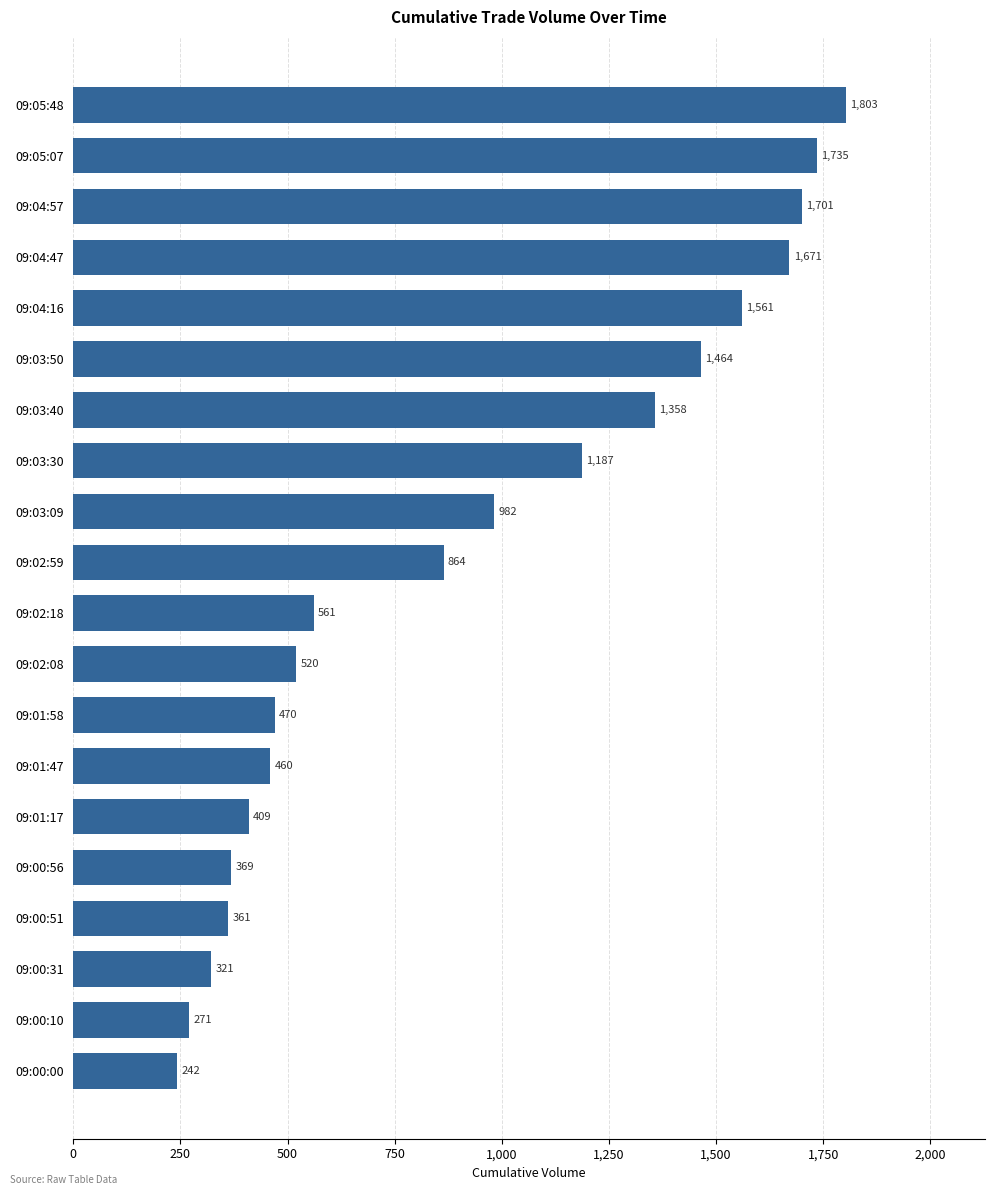

What is the sum of the values at 09:02:59 and 09:00:51?

1225